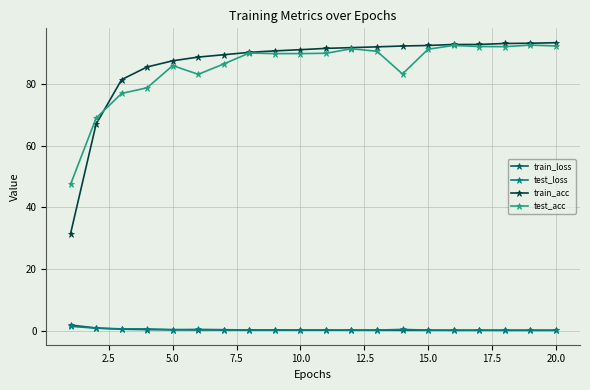

At how many categories does at least one series exceed 11?

20